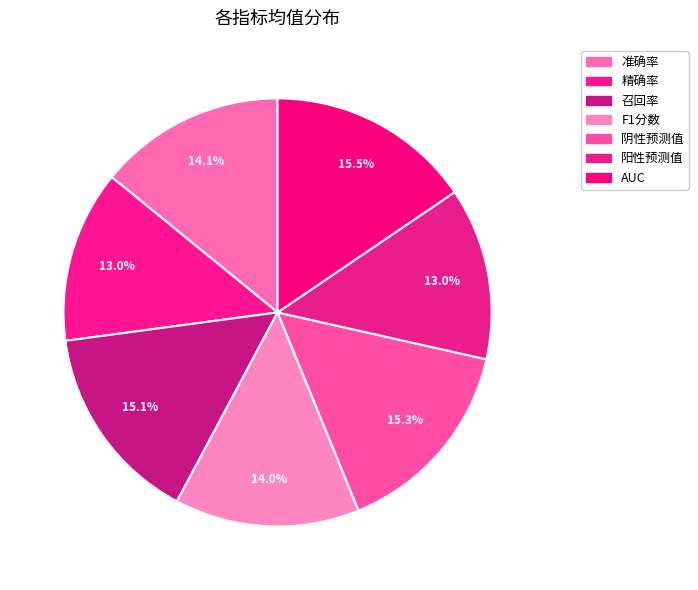

What percentage do F1分数 and 召回率 together represent?

29.1%